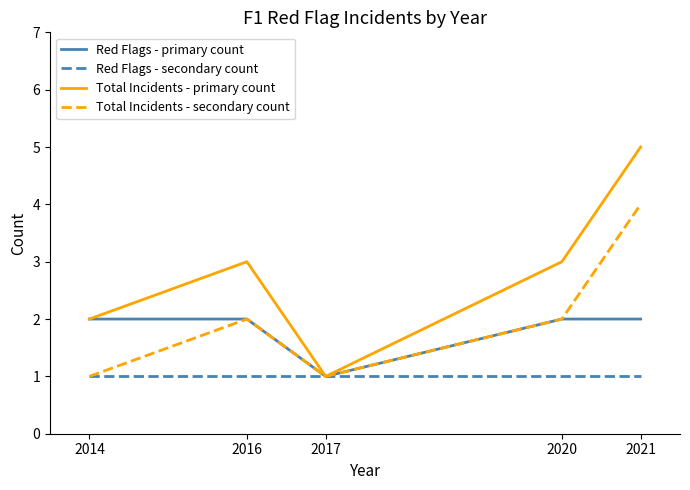

What is the highest value of the Total Incidents - primary count series?

5